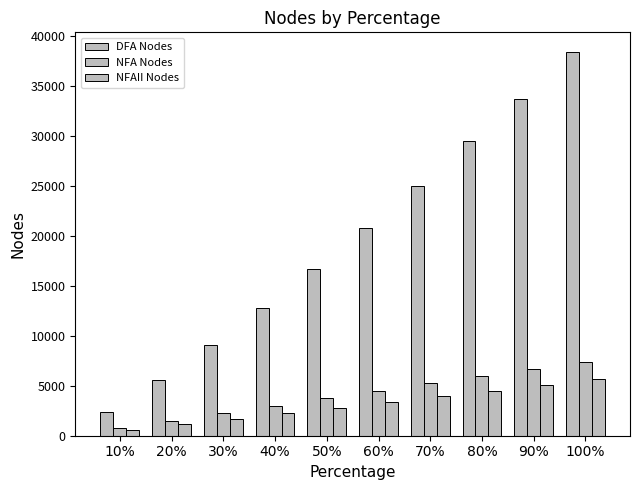

How many data points in NFAII Nodes are less than 3380?

5